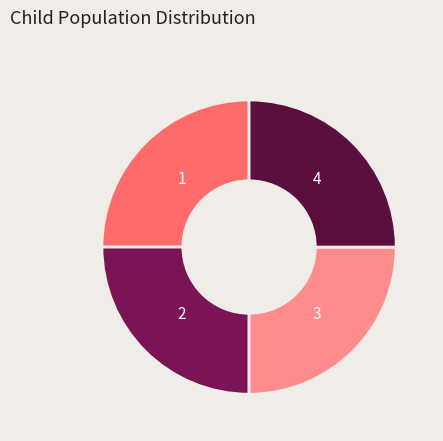

Approximately how many times larger is the value at 1 compared to 3?

1.0